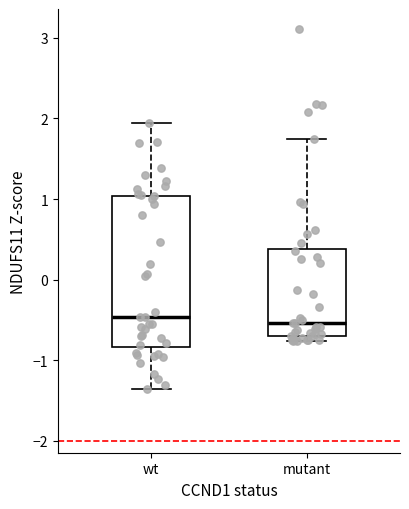

Where does the median line of the box for mutant sit on the y-axis? The values are not printed on the chart, so give them approximately, as read against the axis.

-0.5